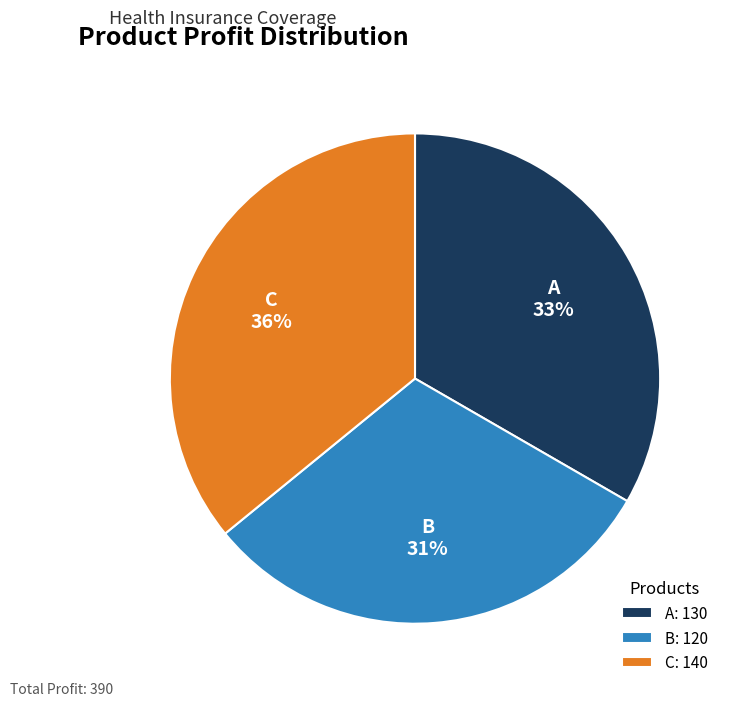

To the nearest percent, what is the difference between the C and A slice percentages?

3%